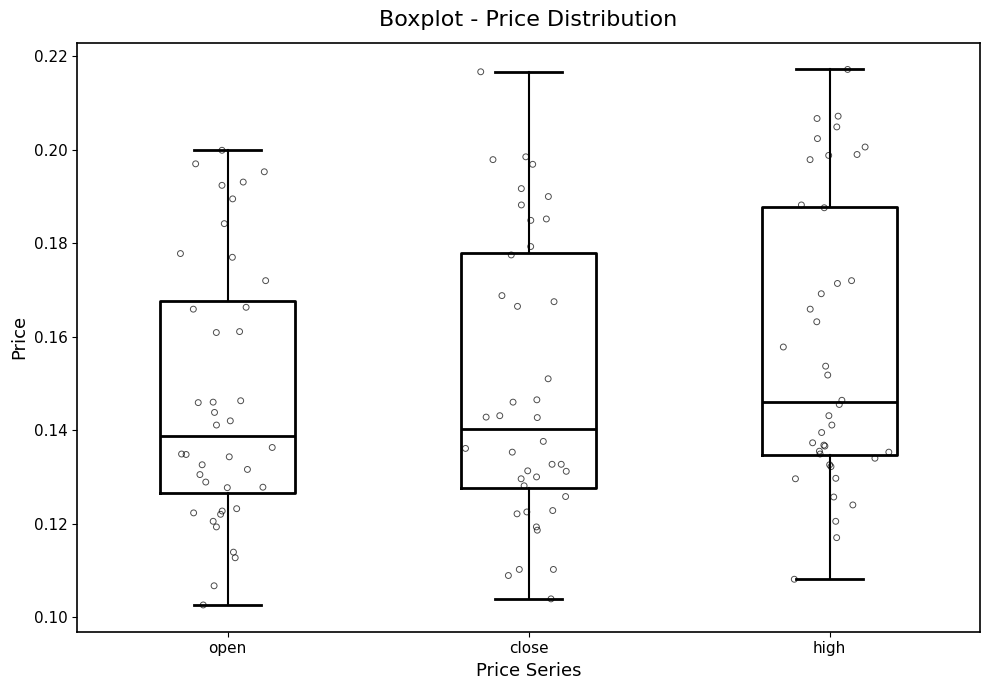

Comparing the boxes themselves (not the whiskers), which one is the tallest?

high